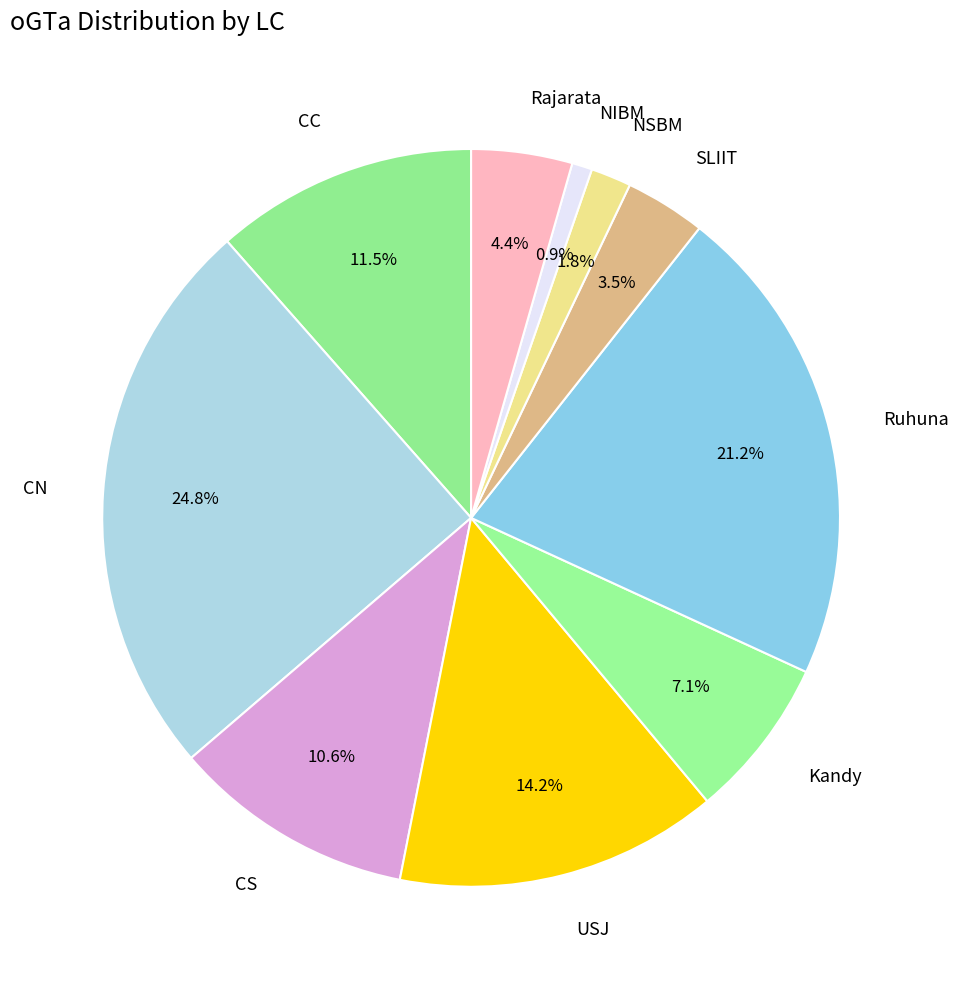

To the nearest percent, what is the average slice percentage?

10%